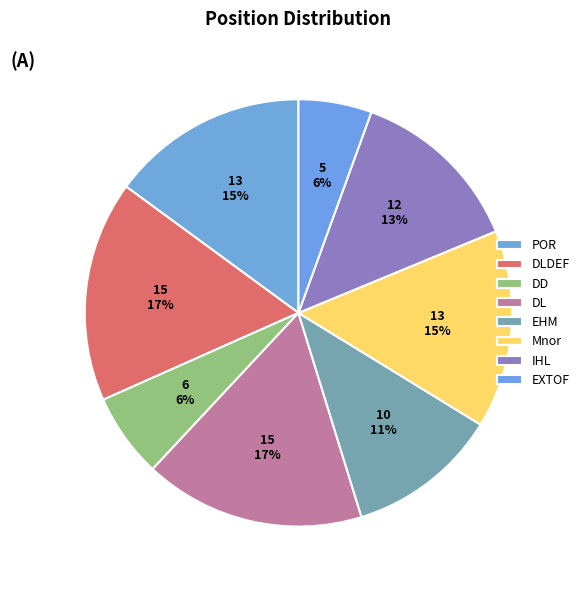

How many slices are in this pie chart?

8